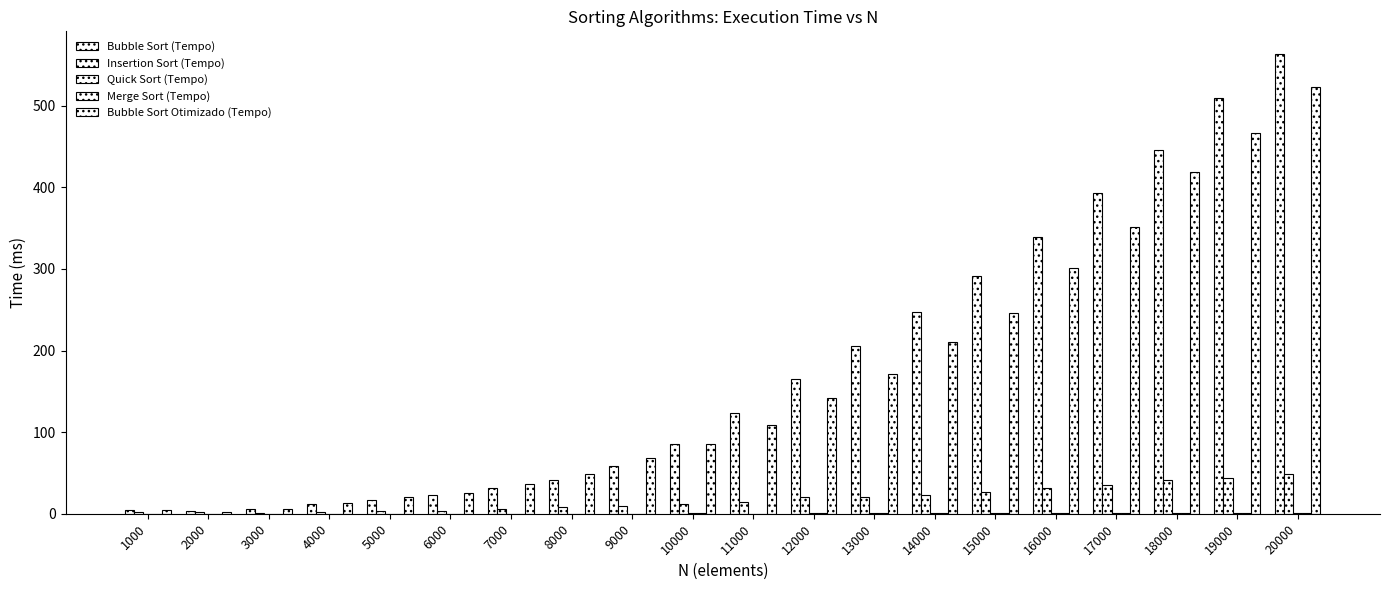

Where is Bubble Sort Otimizado (Tempo) nearest to the value 262?

15000